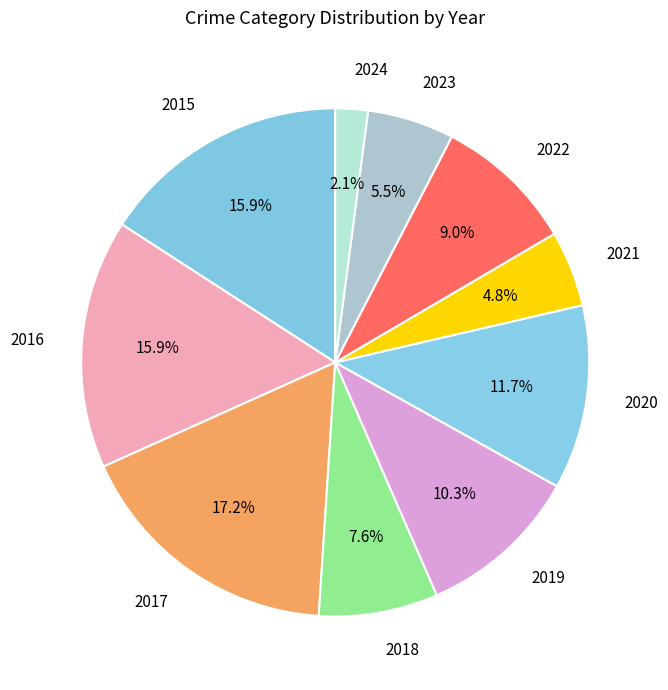

Count the number of slices in the pie.

10